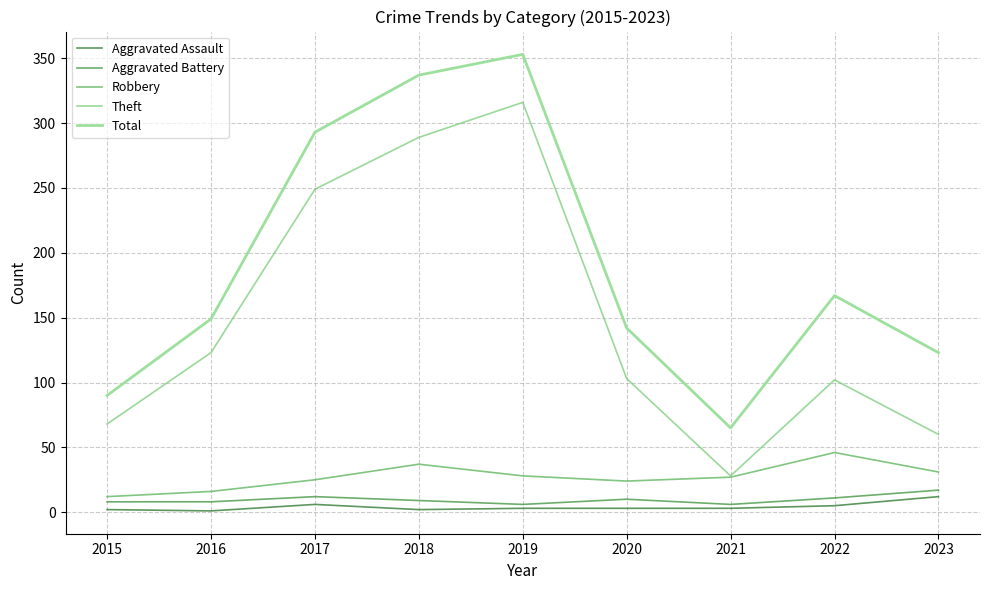

Is it true that Aggravated Assault equals 2 at 2015?

True